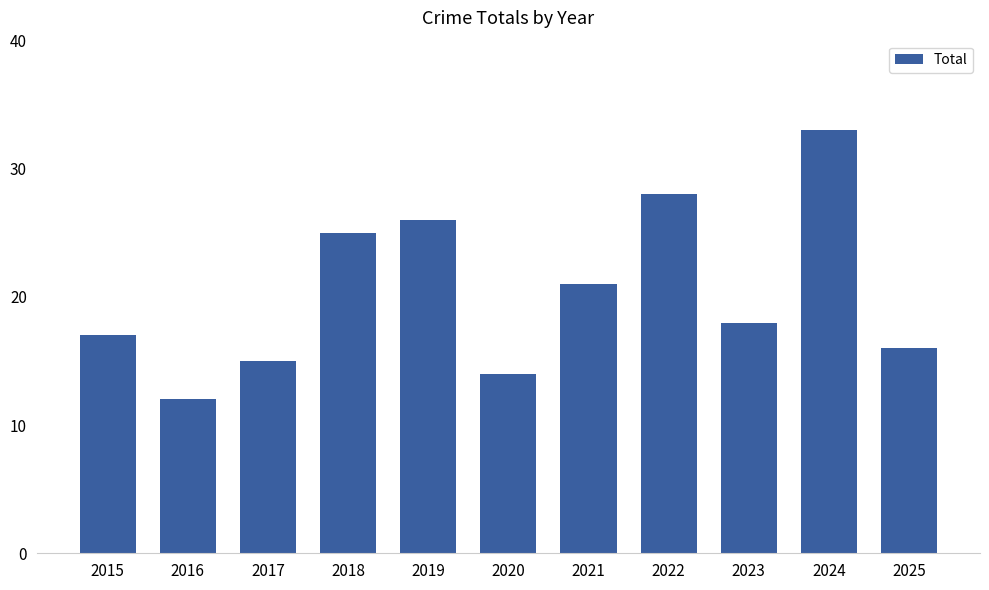

What is the sum of the values at 2020 and 2019?

40